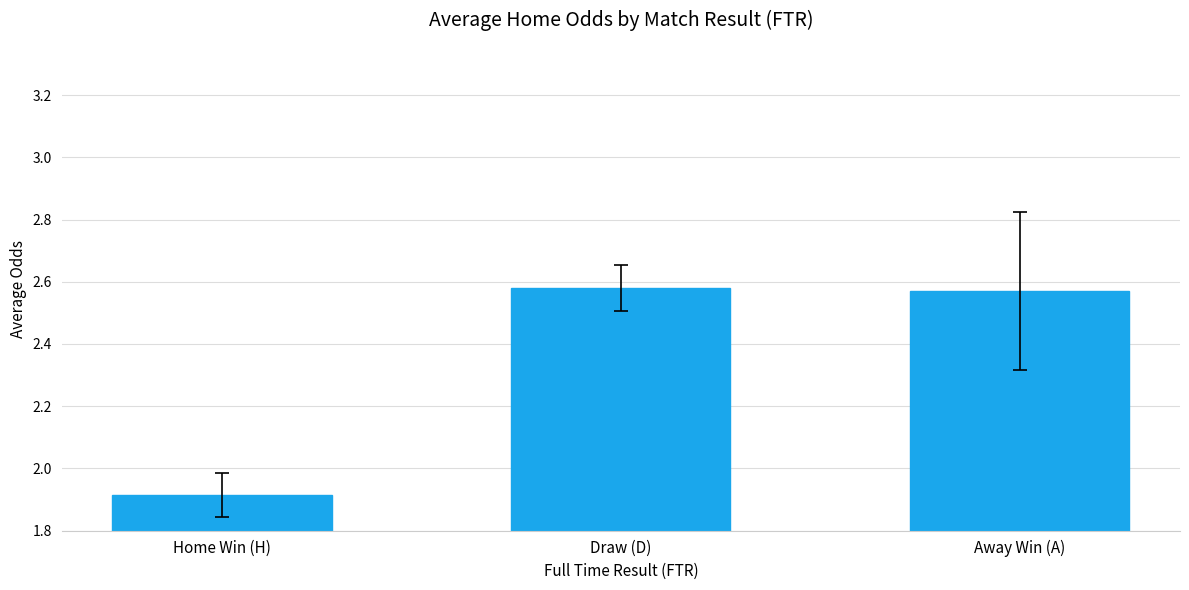

What is the difference between the maximum and minimum values?

0.7